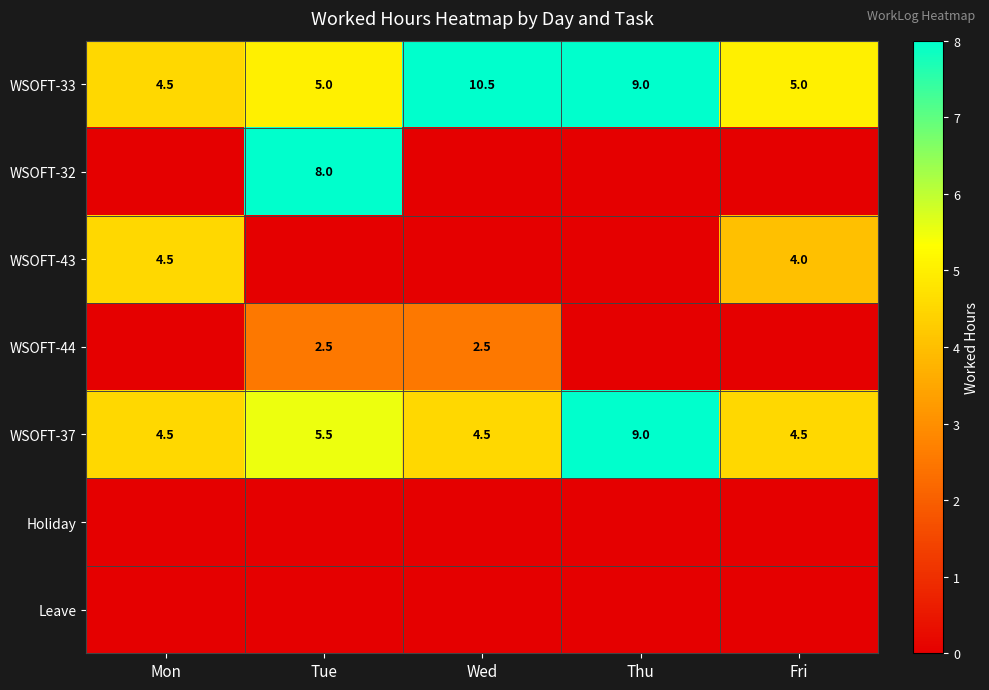

Is it true that WSOFT-33 equals 12.1 at Thu?

False